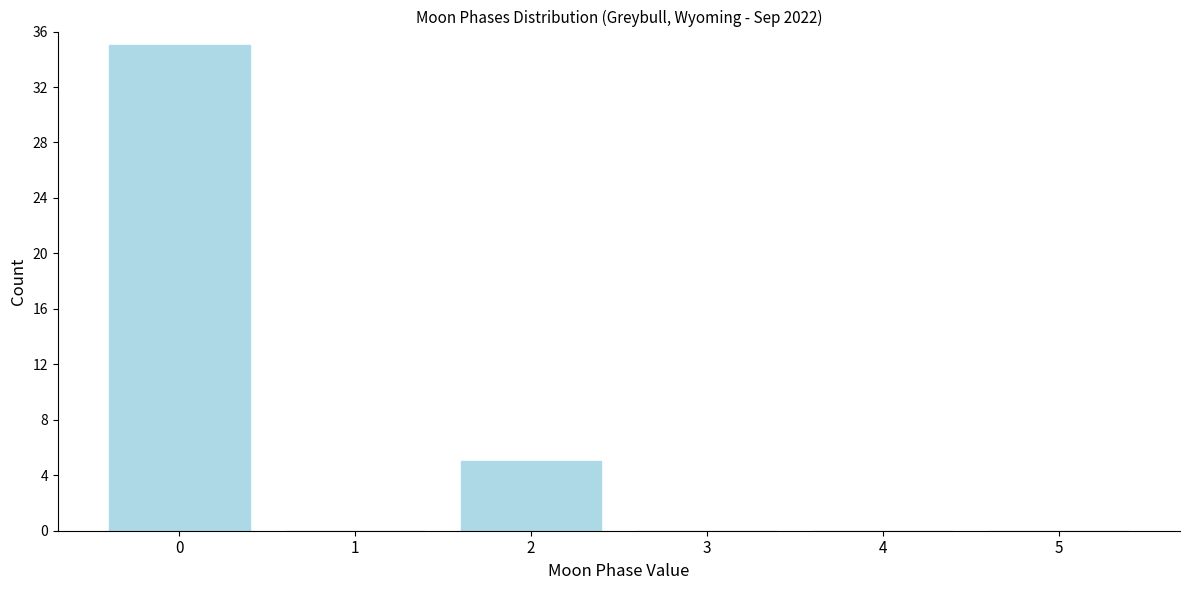

Reading left to right, transcribe all the data shown in this chart.

0=35	1=0	2=5	3=0	4=0	5=0